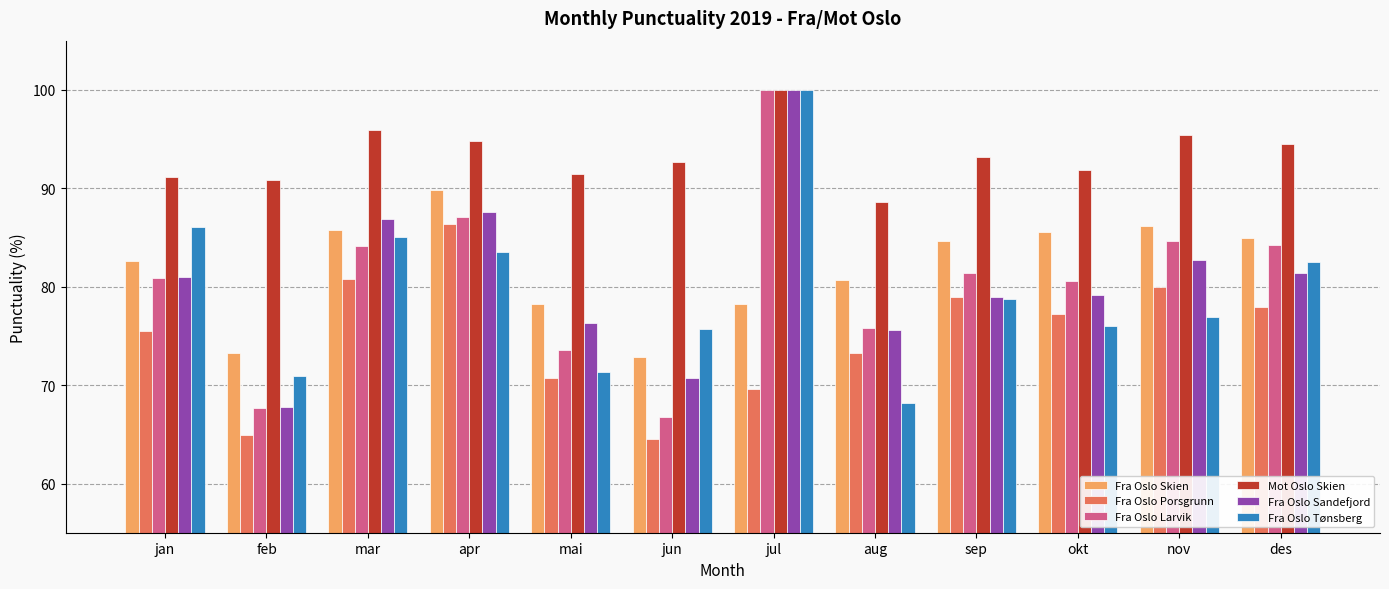

What is the difference between the Fra Oslo Porsgrunn values at sep and mai?

8.3